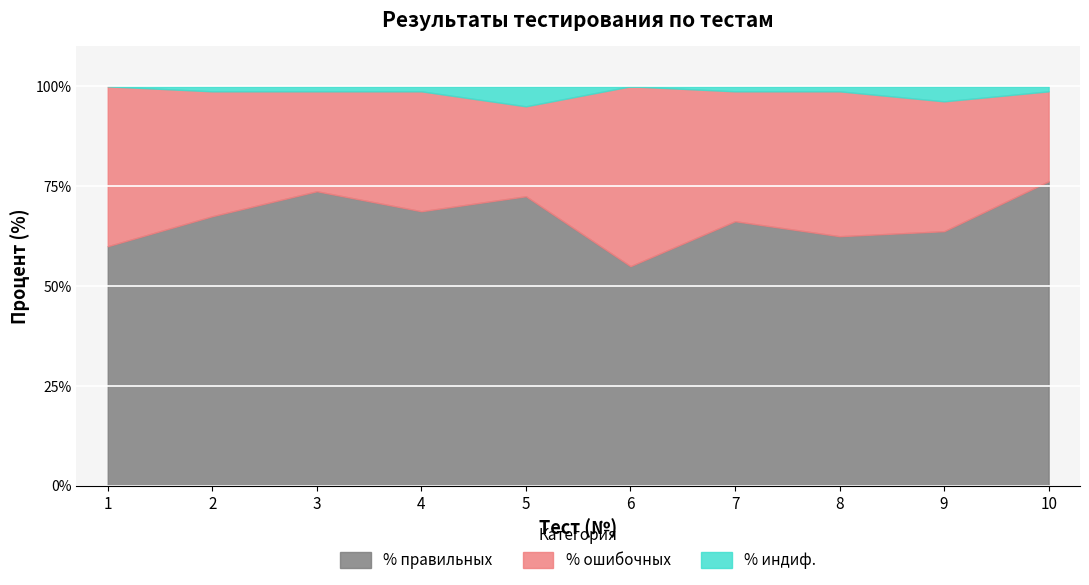

Which category has the lowest value across all series?

6